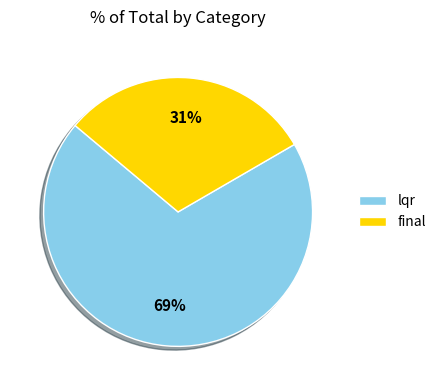

To the nearest percent, what is the combined percentage of lqr and final?

100%